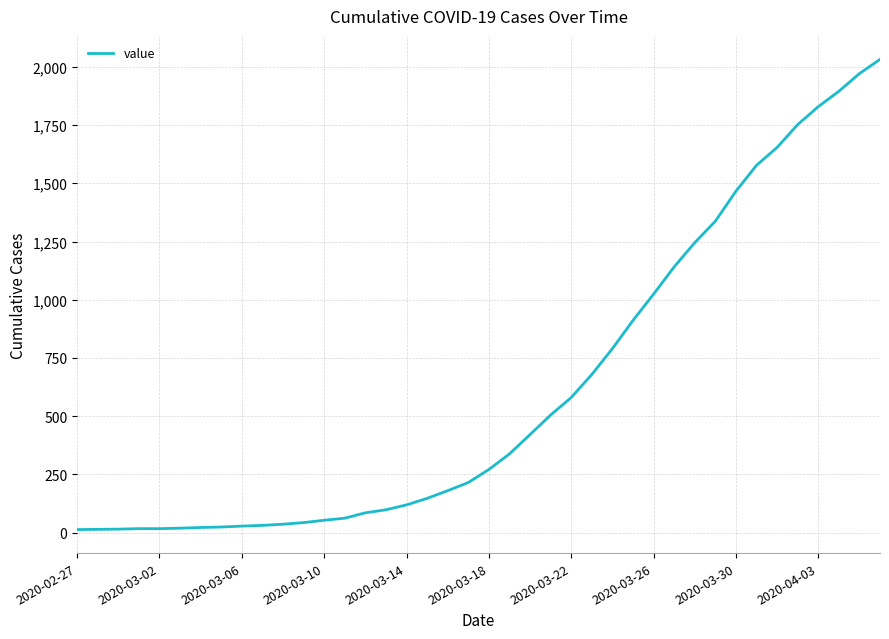

What is the difference between the maximum and minimum values?

2019